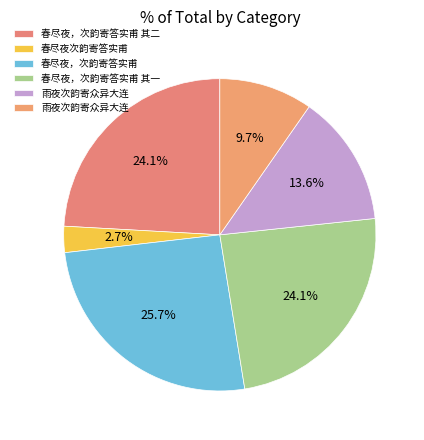

Rank the categories by value from lowest to highest.

春尽夜次韵寄答实甫, 雨夜次韵寄众异大连, 雨夜次韵寄众异大连, 春尽夜，次韵寄答实甫 其一, 春尽夜，次韵寄答实甫 其二, 春尽夜，次韵寄答实甫